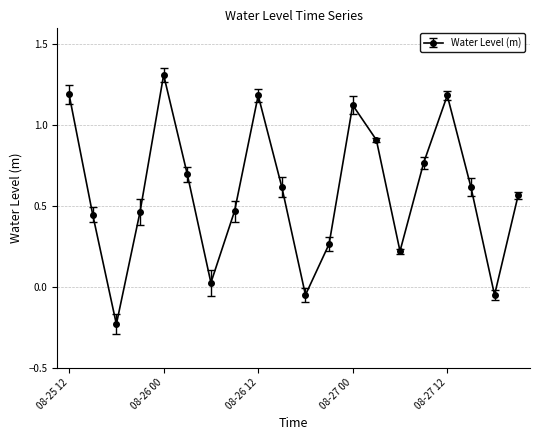

What is the sum of all values?

11.7